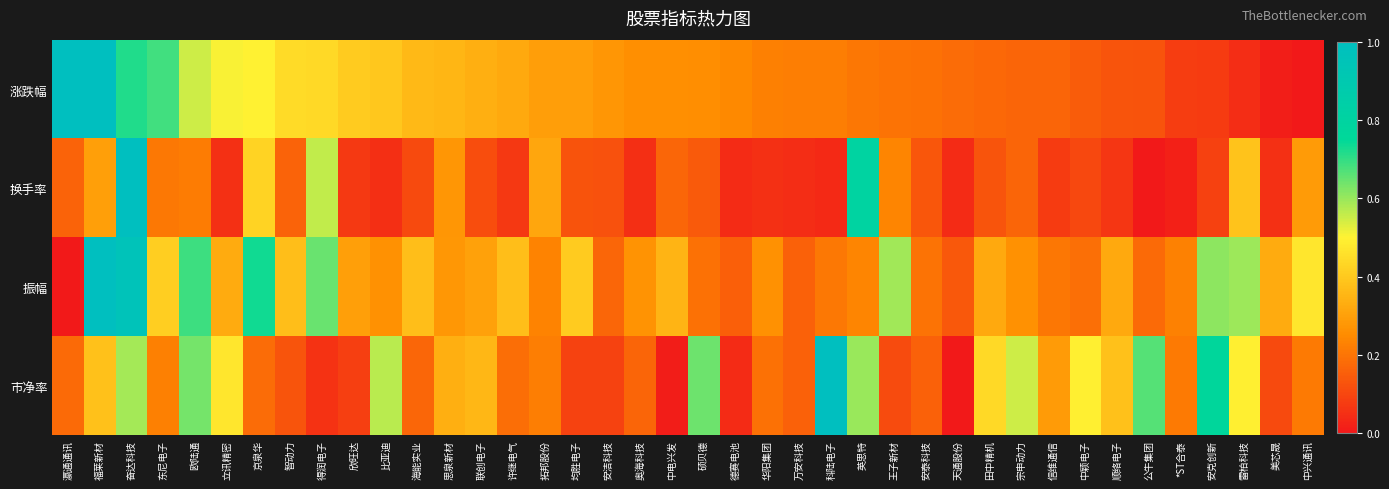

What is the maximum value shown in the chart?

1.0